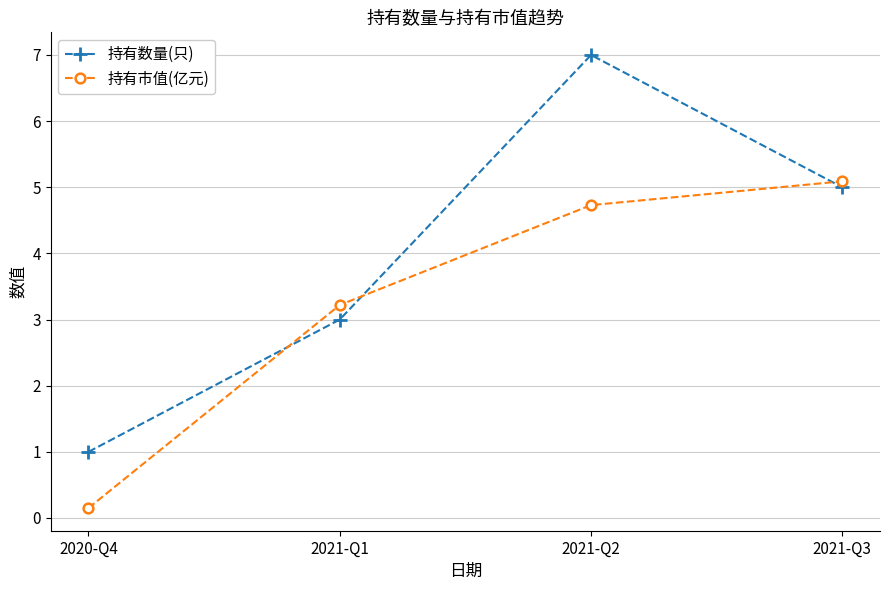

True or false: 持有数量(只) and 持有市值(亿元) cross at least once.

True